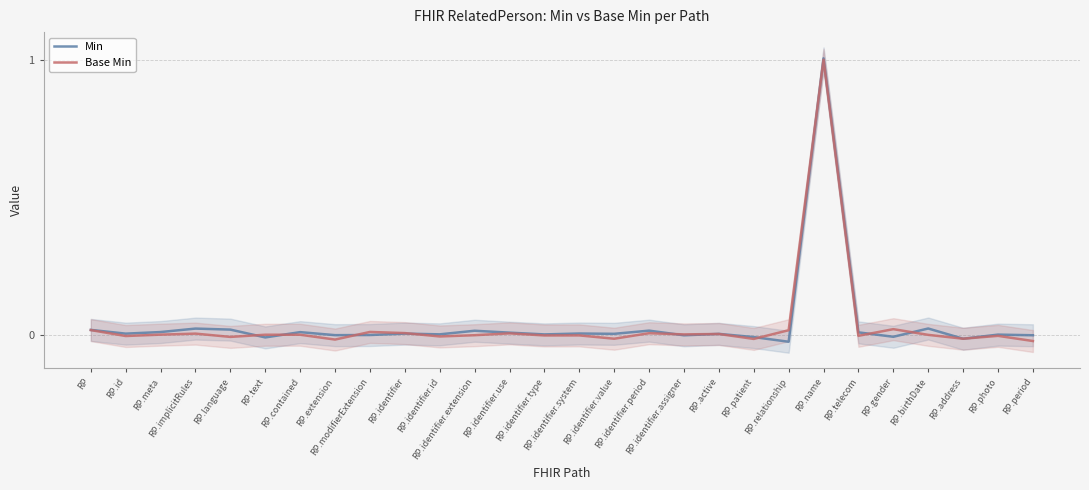

Rank the categories by Min value from highest to lowest.

RP.name, RP.birthDate, RP.implicitRules, RP.language, RP, RP.identifier.period, RP.identifier.extension, RP.meta, RP.contained, RP.telecom, RP.identifier.use, RP.identifier.system, RP.identifier, RP.id, RP.identifier.value, RP.active, RP.identifier.id, RP.identifier.type, RP.photo, RP.modifierExtension, RP.extension, RP.period, RP.identifier.assigner, RP.gender, RP.patient, RP.text, RP.address, RP.relationship